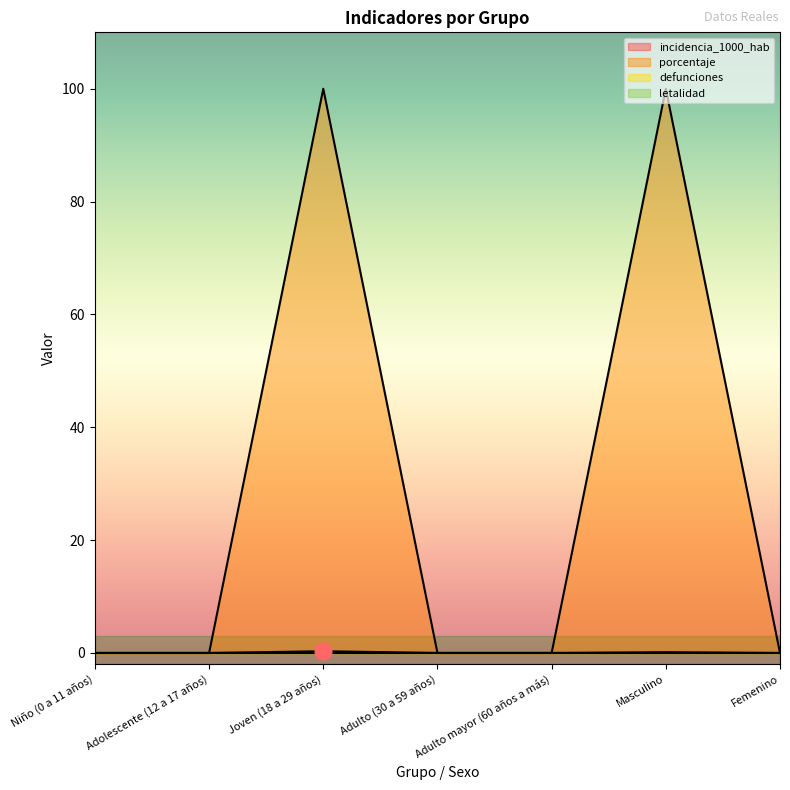

What position from the left is Masculino?

6